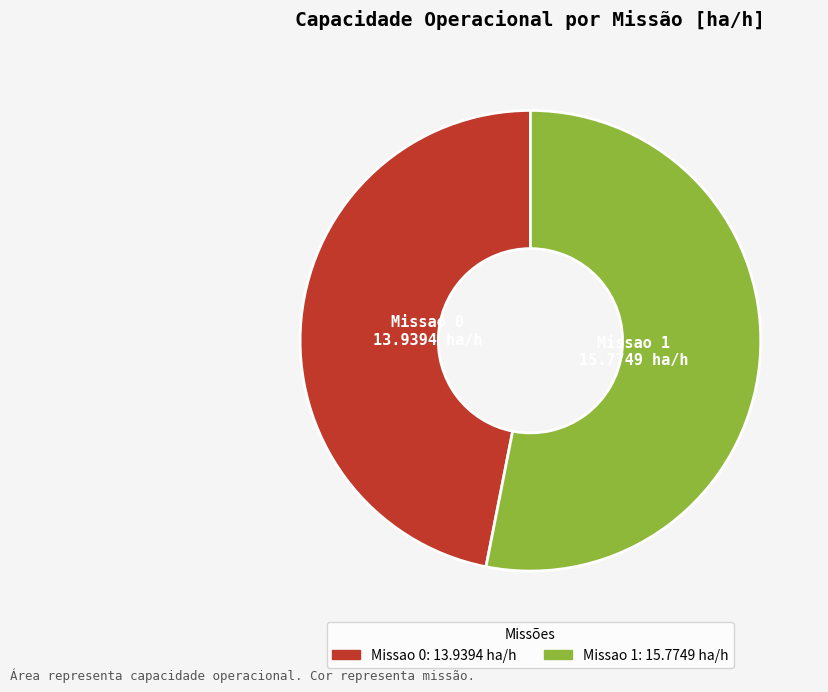

Rank the categories by value from highest to lowest.

Missao 1, Missao 0